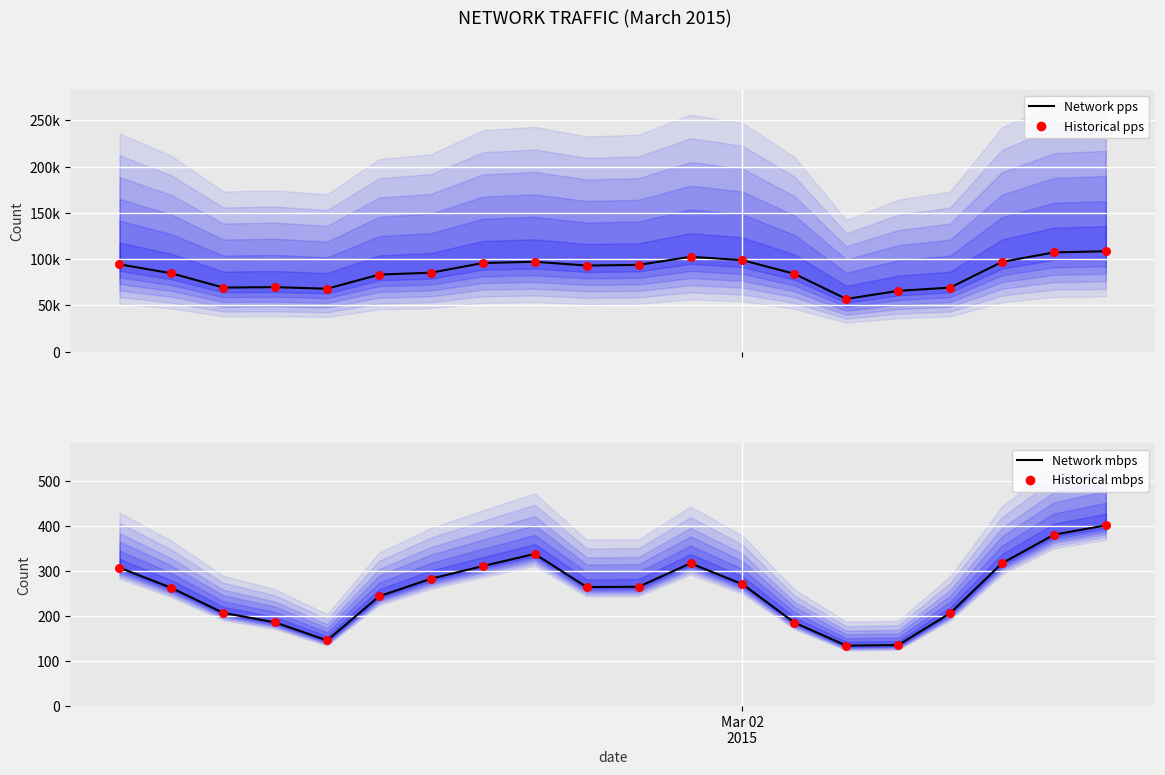

At how many categories does at least one series exceed 14271?

20